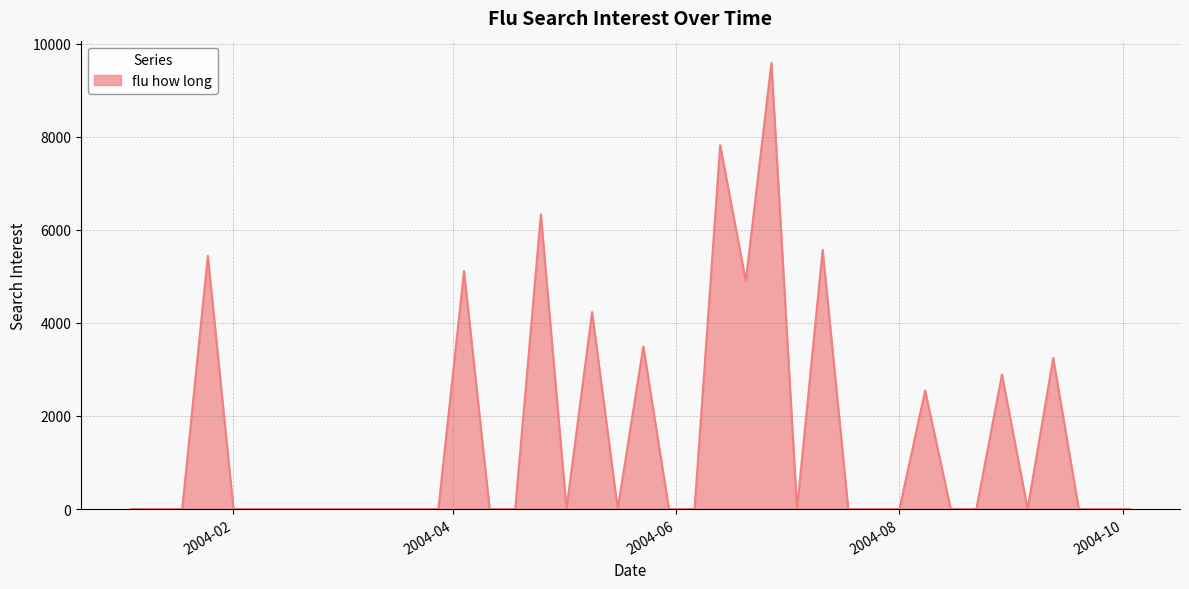

Reading left to right, what are all the values shown in this chart?

0.0	0.0	0.0	5438.4	0.0	0.0	0.0	0.0	0.0	0.0	0.0	0.0	0.0	5112.2	0.0	0.0	6327.9	0.0	4231.5	0.0	3490.8	0.0	0.0	7815.4	4897.7	9581.8	0.0	5566.9	0.0	0.0	0.0	2544.4	0.0	0.0	2889.6	0.0	3244.1	0.0	0.0	0.0